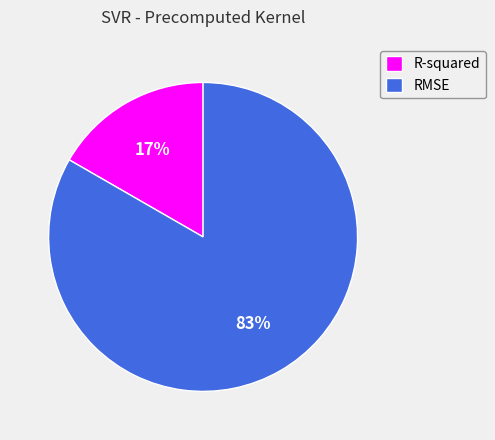

Does R-squared account for over 50% of the chart?

No